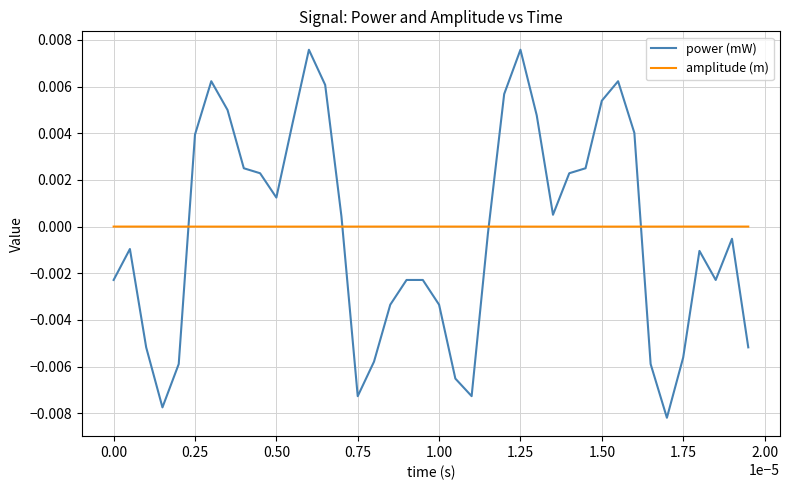

Rank the series by their maximum value, from highest to lowest.

power (mW), amplitude (m)